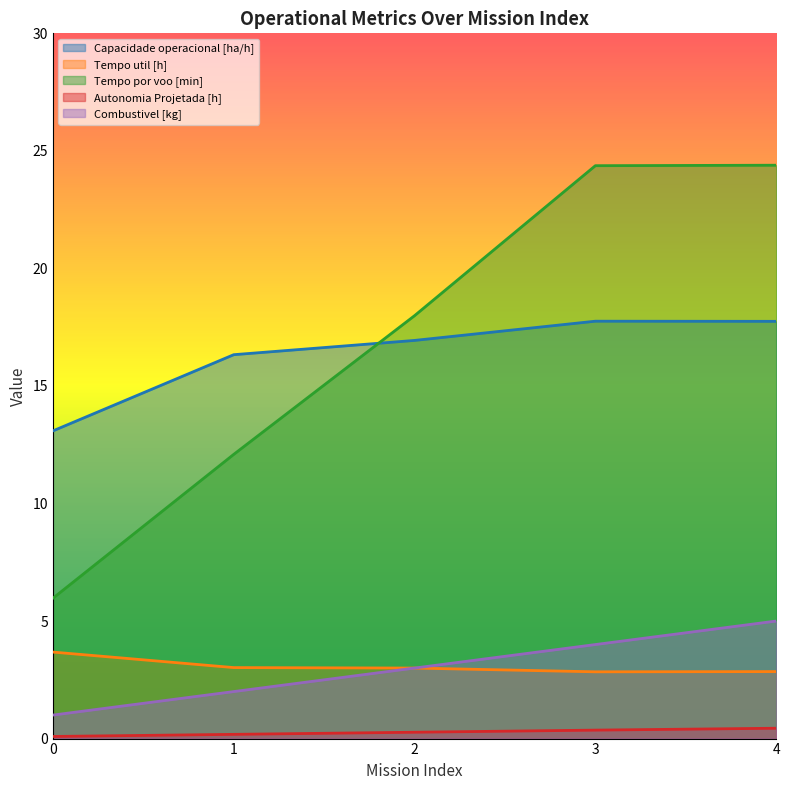

What is the total value across all series at 1?

33.6